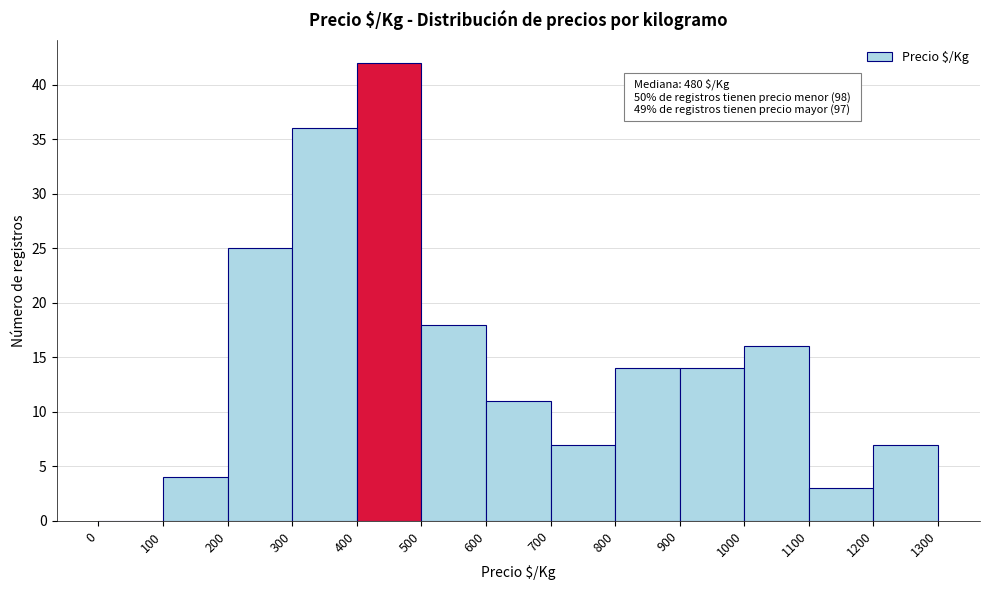

Which range on the x-axis has the tallest bar?

400 to 500